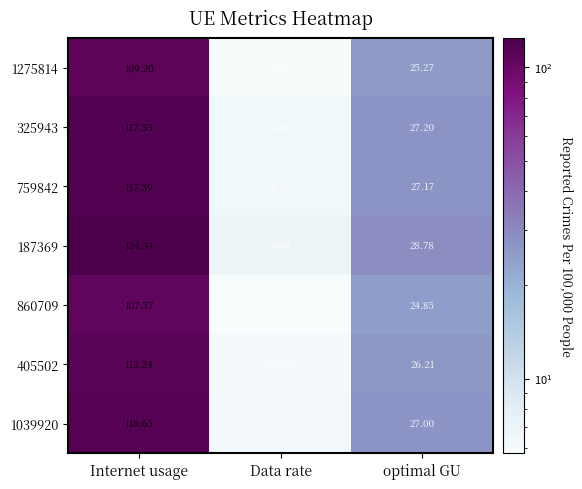

At which category is the sum across all series the highest?

Internet usage